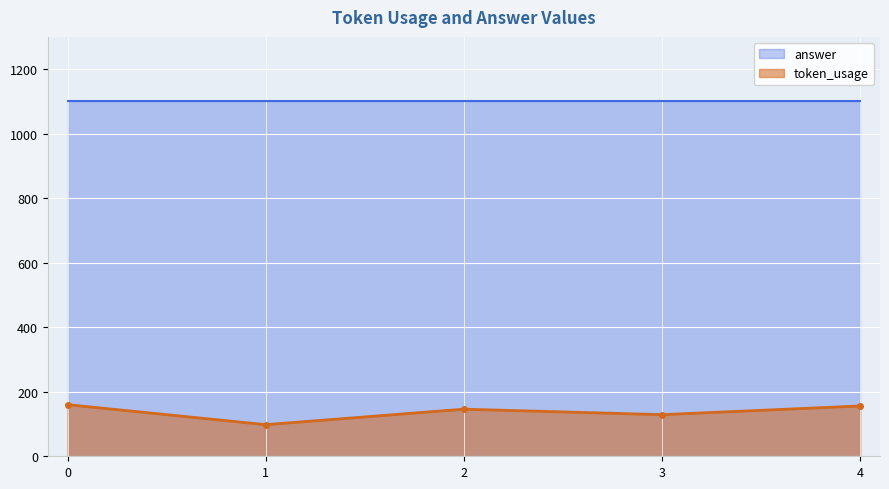

True or false: the data has more than 2 interior local peaks.

False